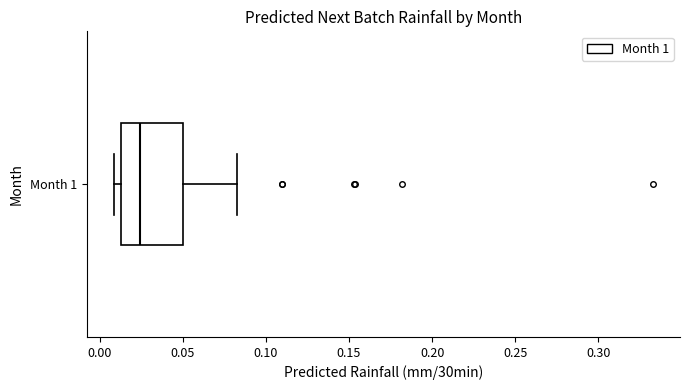

Read this box plot against the x-axis: the position of the median line, the range covered by the box, and the ends of both whiskers. The values are not printed on the chart, so give them approximately, as read against the axis.

median 0.025, box 0.015 to 0.050, whiskers 0.010 to 0.085